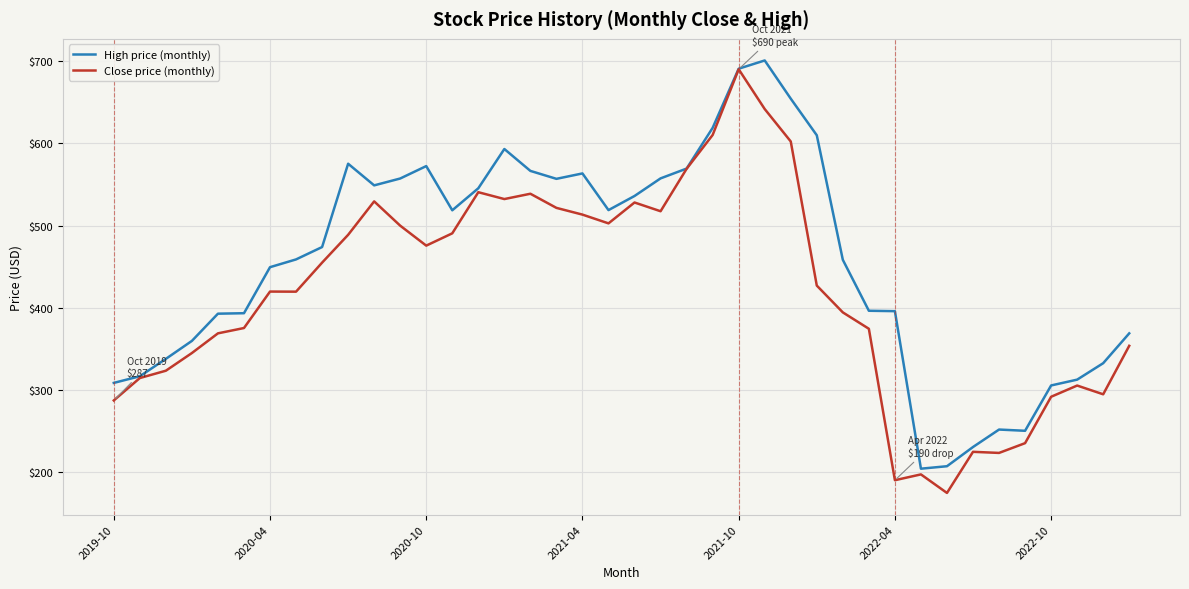

In High price (monthly), how many points are lower than both neighbors (excluding endpoints)?

6